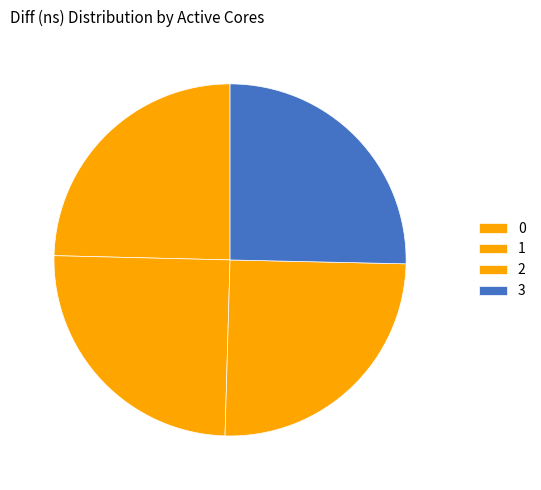

Which category has the biggest portion of the pie?

3